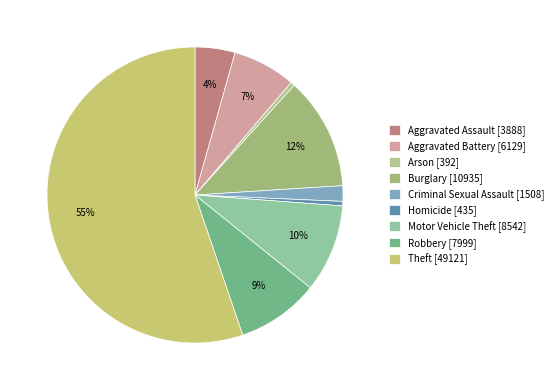

What percentage is the Aggravated Assault slice, to the nearest percent?

4%